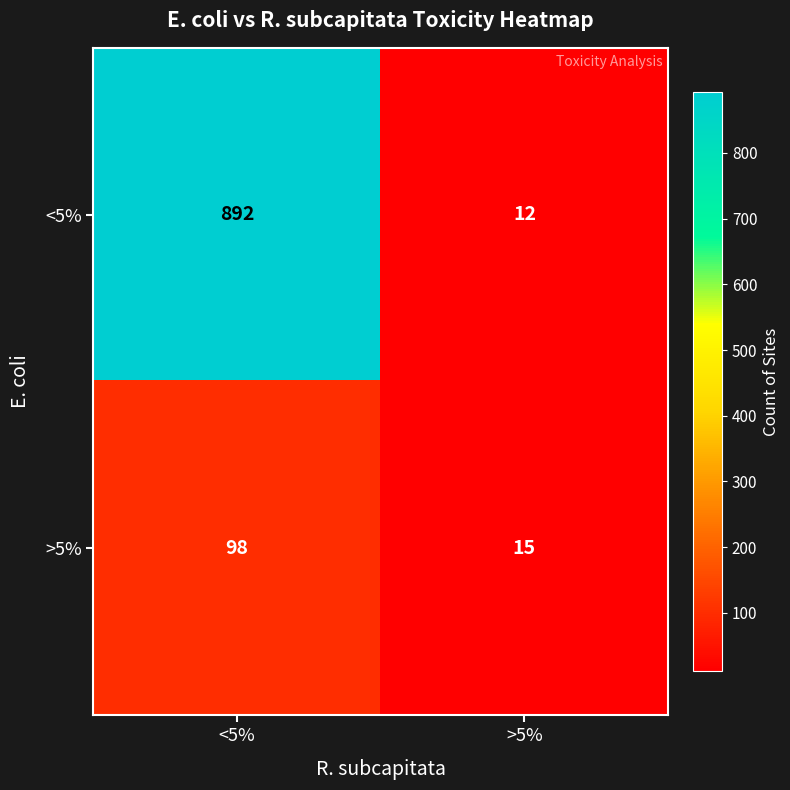

Rank the series by their maximum value, from highest to lowest.

<5%, >5%